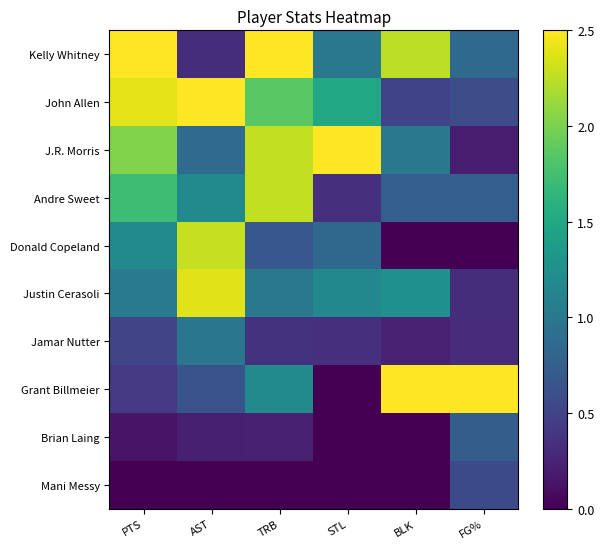

How many series are shown in this chart?

10